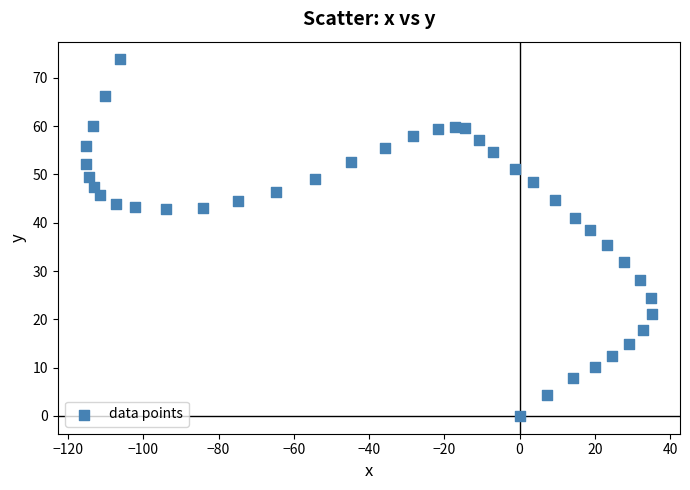

What is the range of X values (max minus min)?

150.3